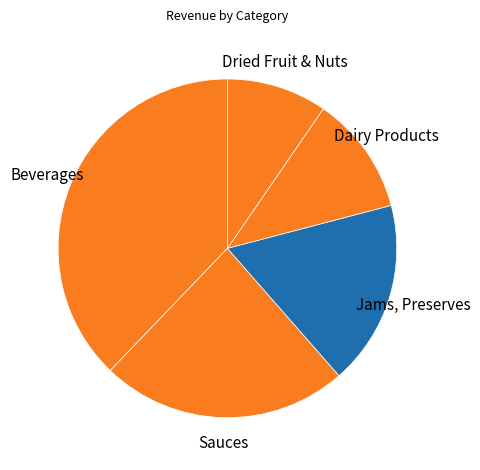

Rank the categories by value from lowest to highest.

Dried Fruit & Nuts, Dairy Products, Jams, Preserves, Sauces, Beverages